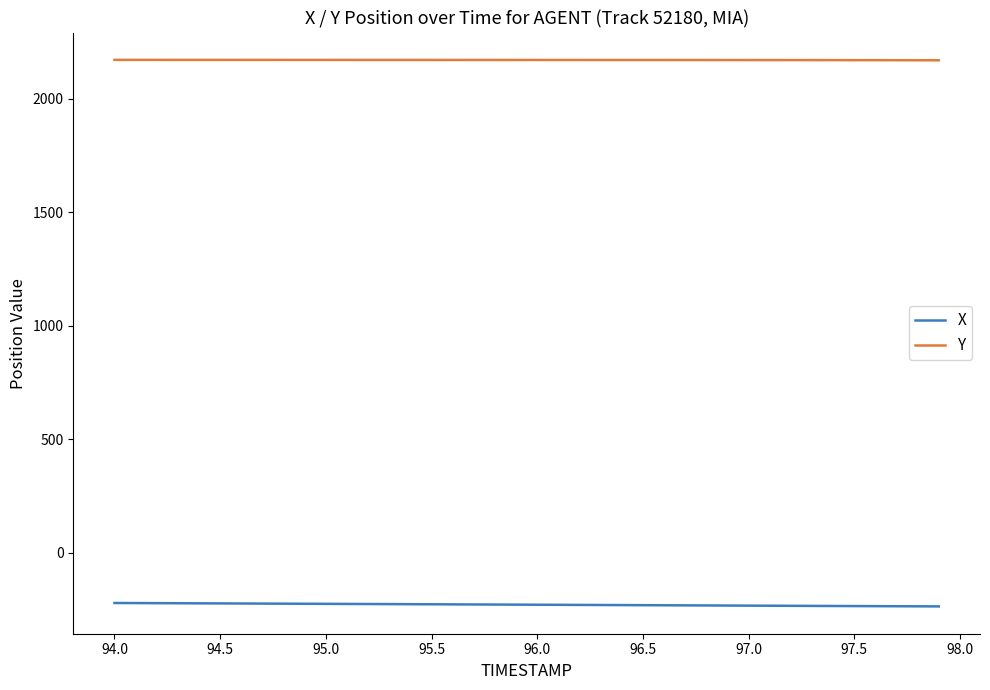

True or false: X and Y intersect in this chart.

False